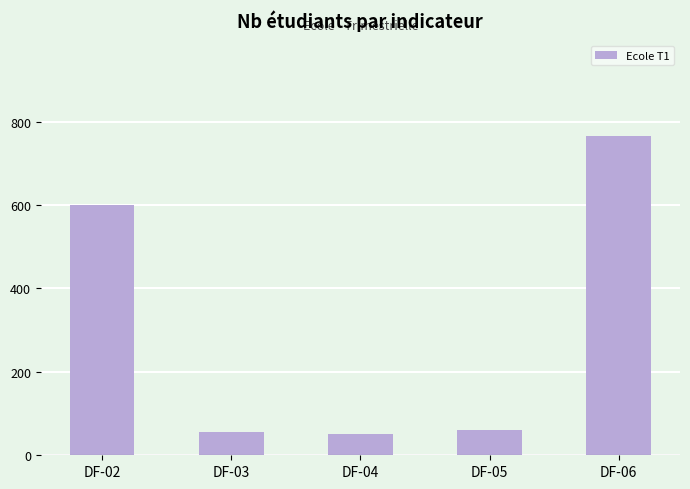

What is the change in value from DF-02 to DF-04?

-550